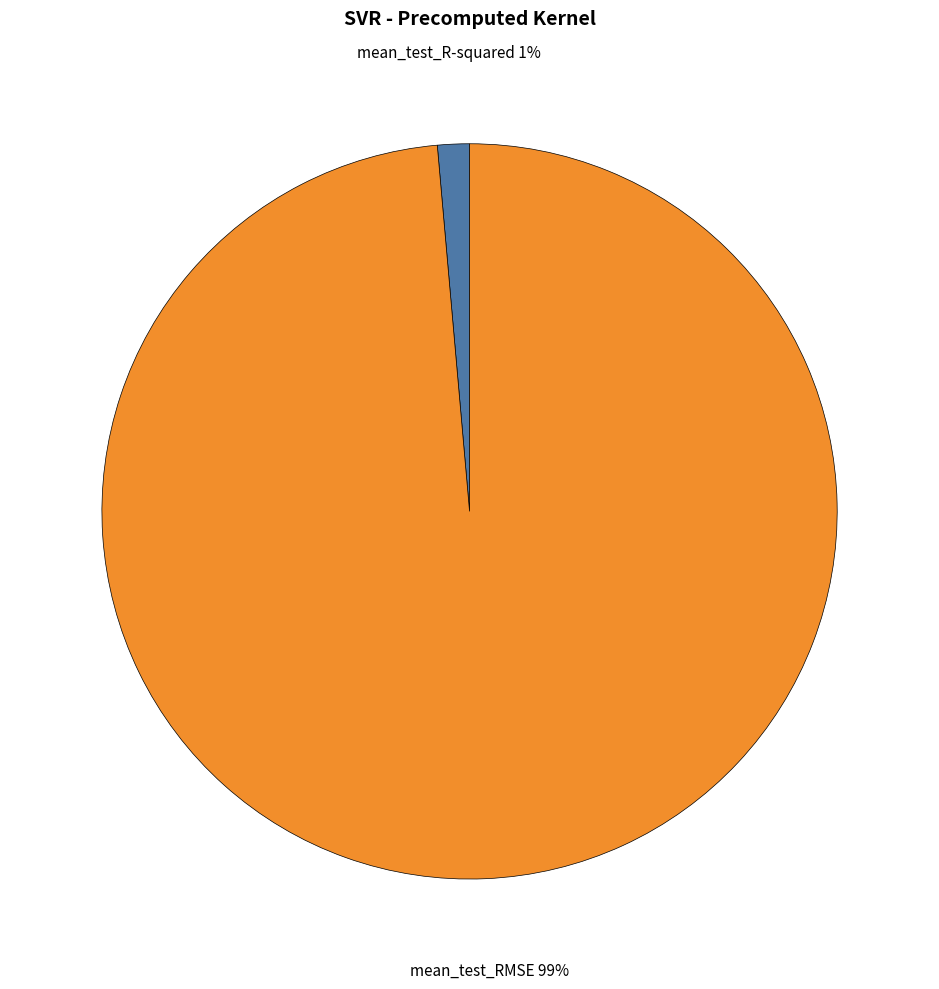

How many segments does this pie chart have?

2